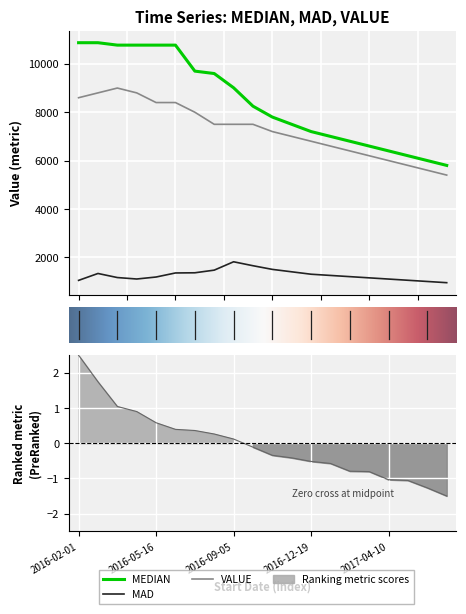

True or false: MAD and MEDIAN intersect in this chart.

False